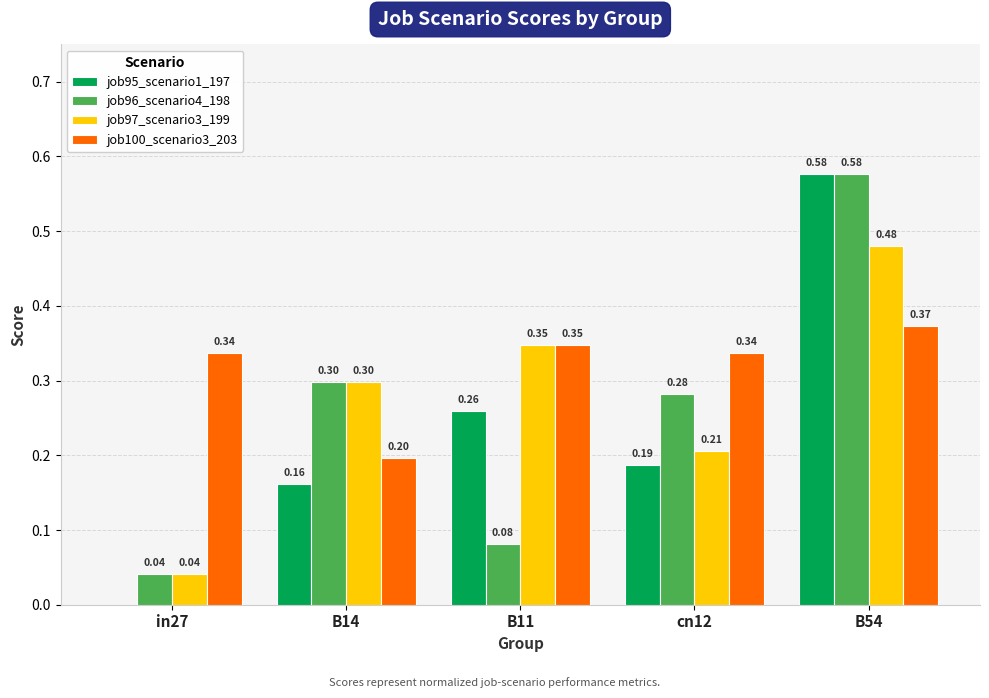

What is the sum of the job100_scenario3_203 values at cn12 and B54?

0.7